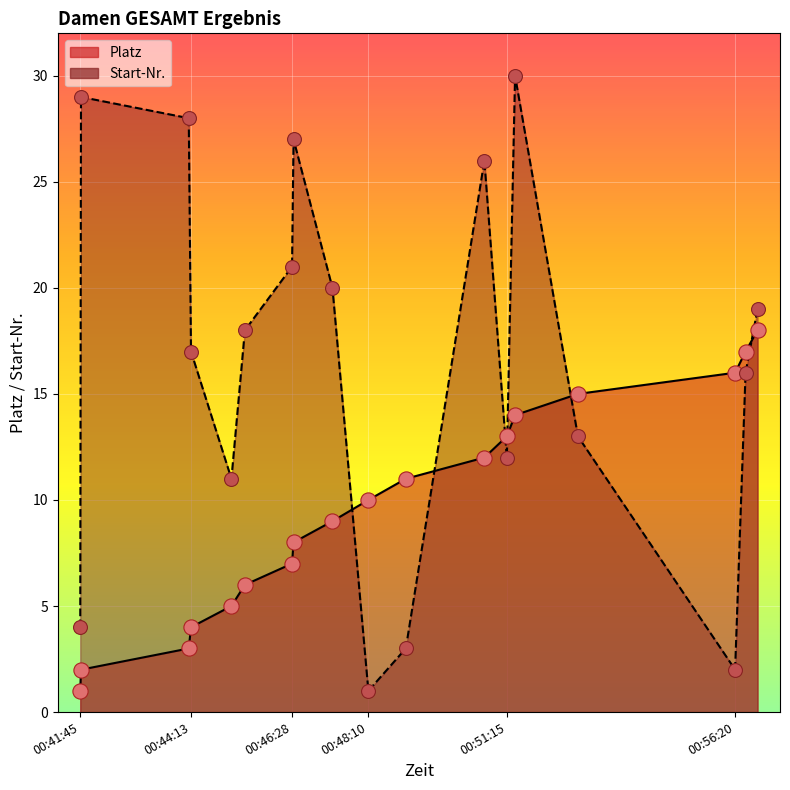

Which series contains the lowest Y value?

Platz